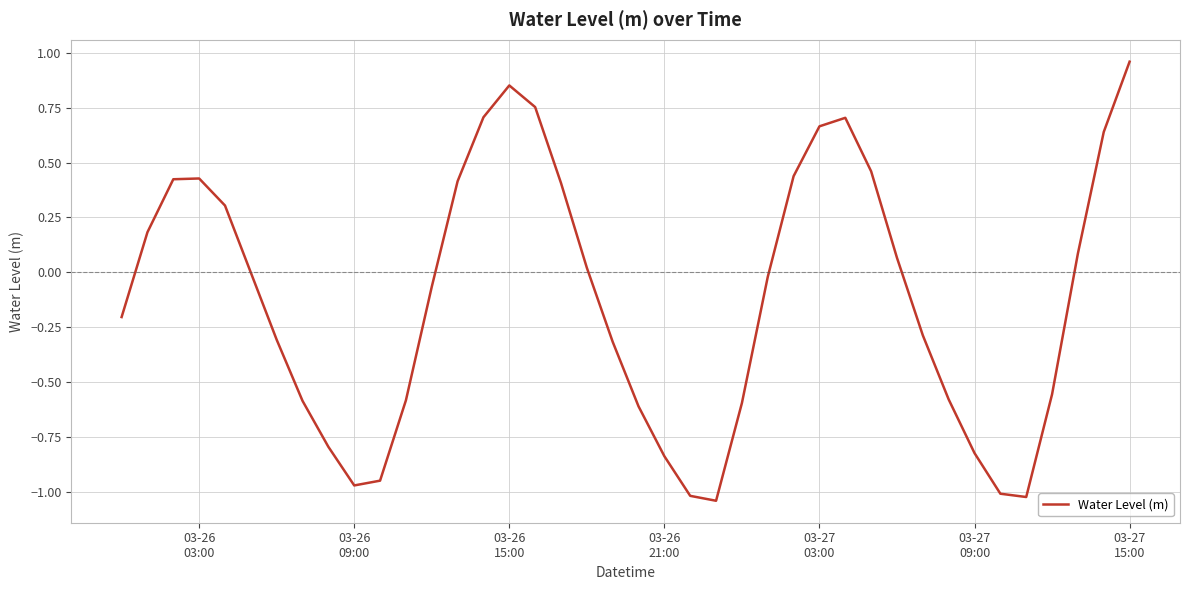

How many lines are shown in the chart?

1